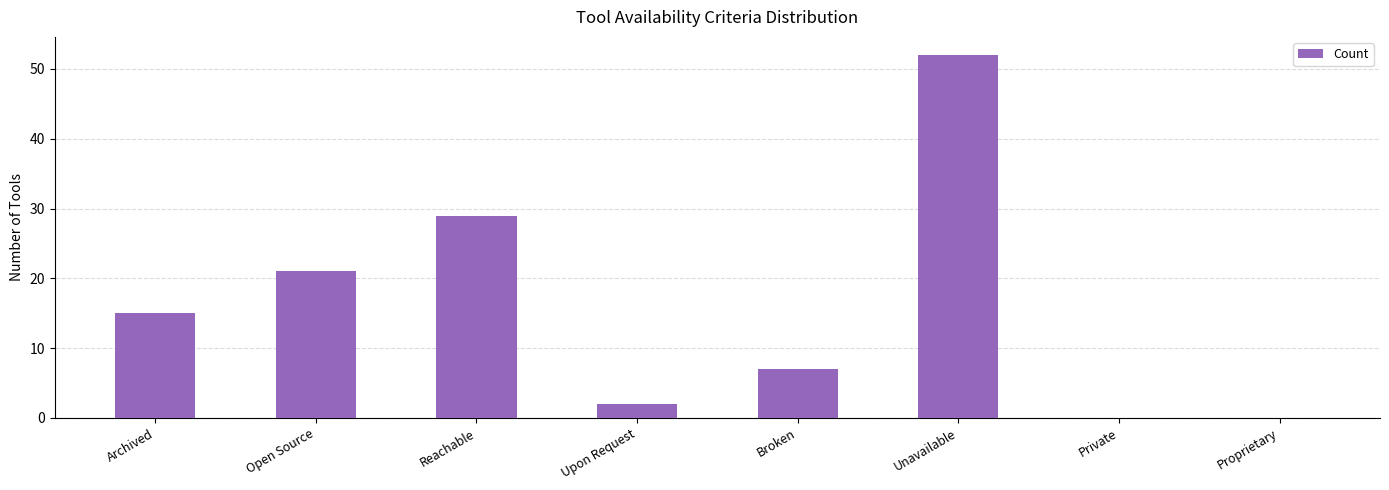

What is the sum of all values?

126